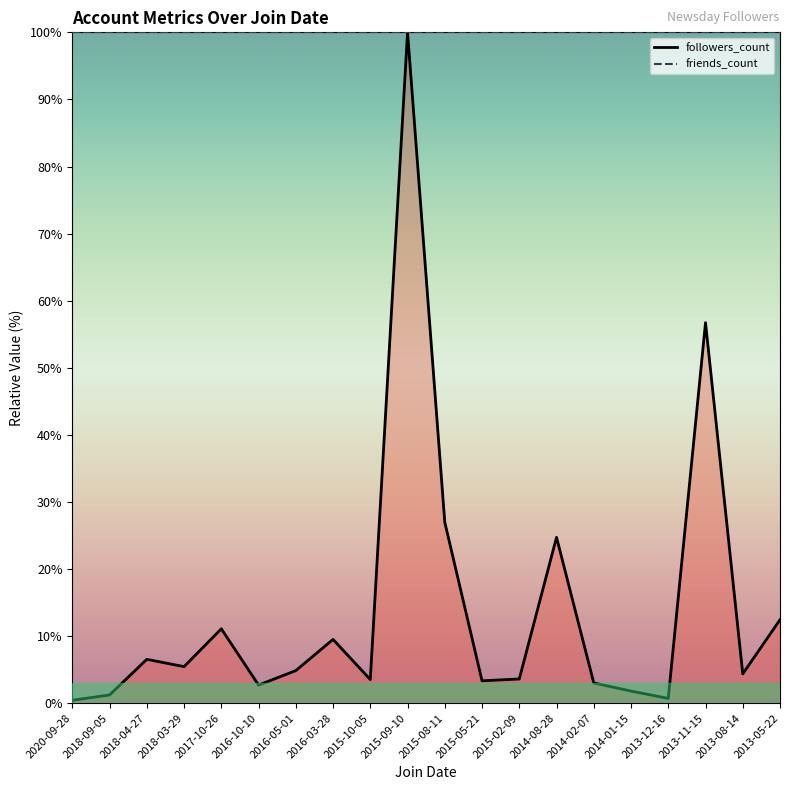

True or false: followers_count_line has more than 1 interior local peaks.

True